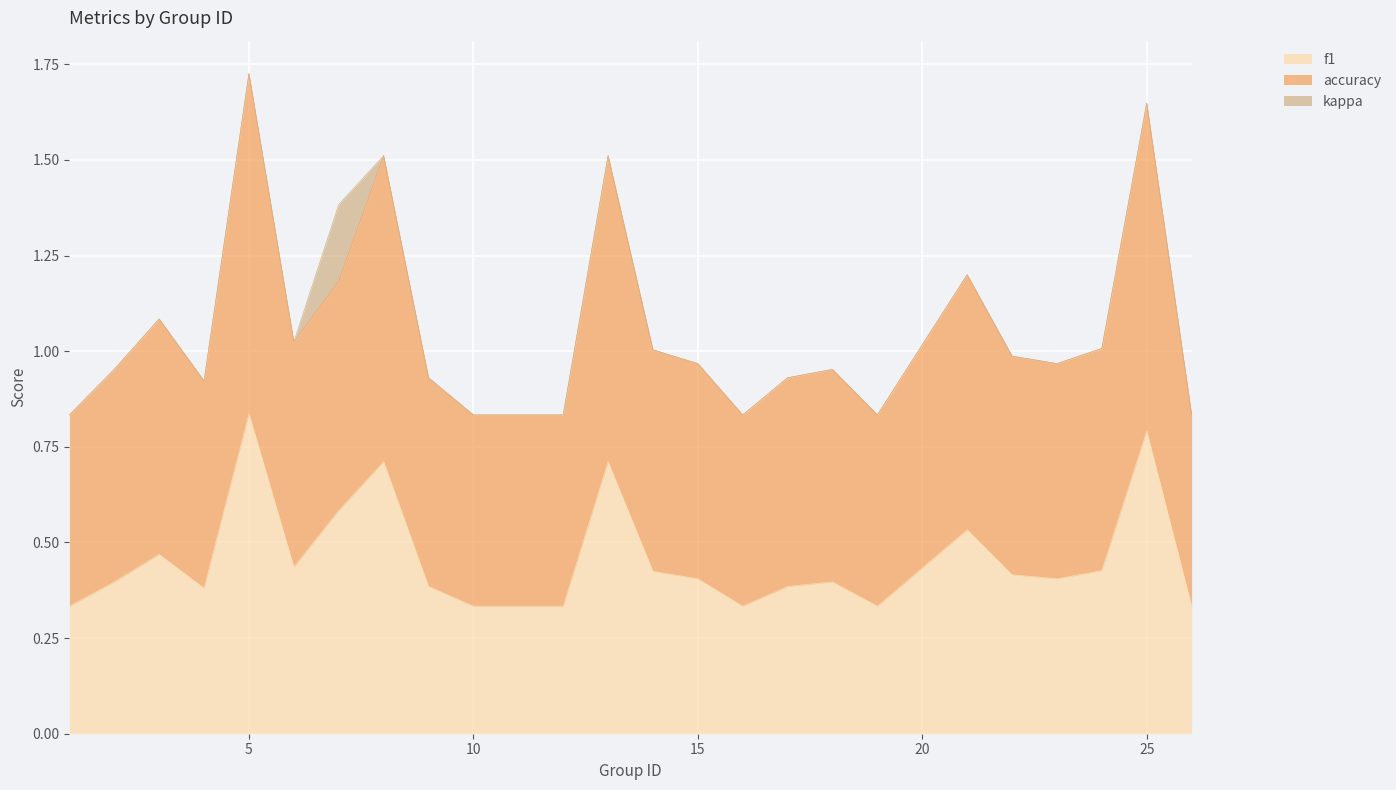

How many lines are shown in the chart?

3